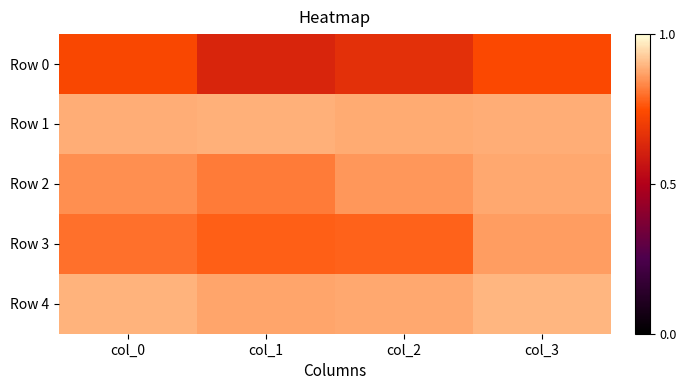

At how many categories does at least one series exceed 0?

4